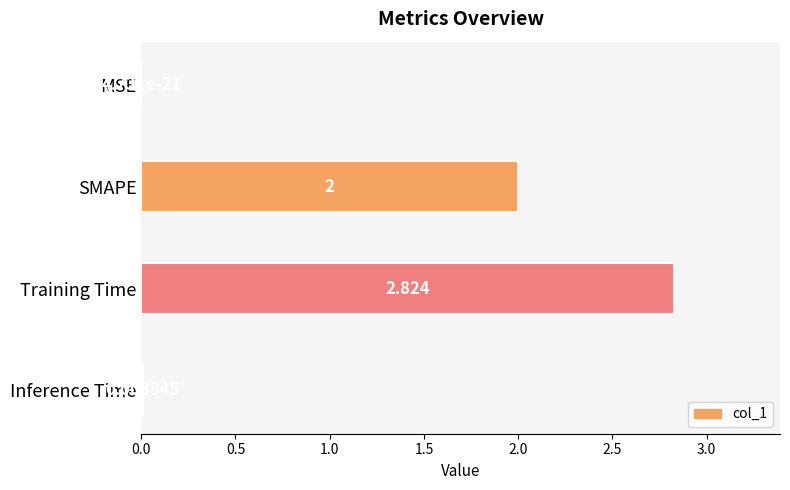

Which has a higher value, Inference Time or Training Time?

Training Time